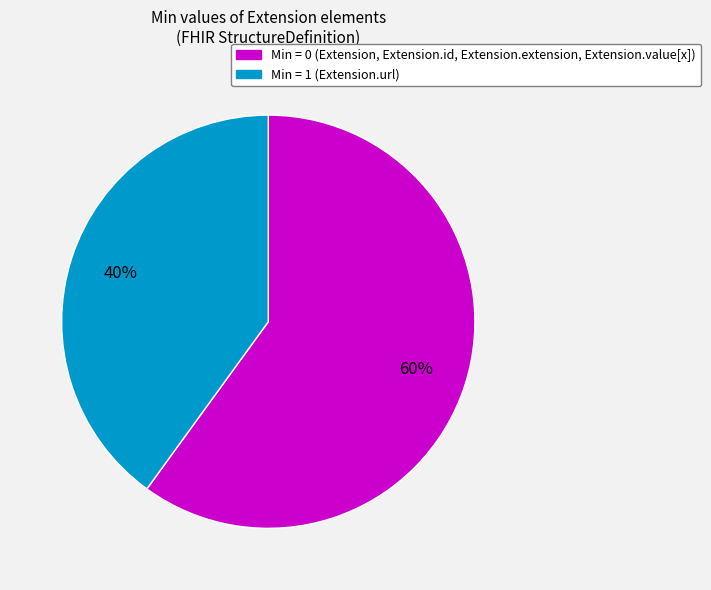

How many segments does this pie chart have?

2